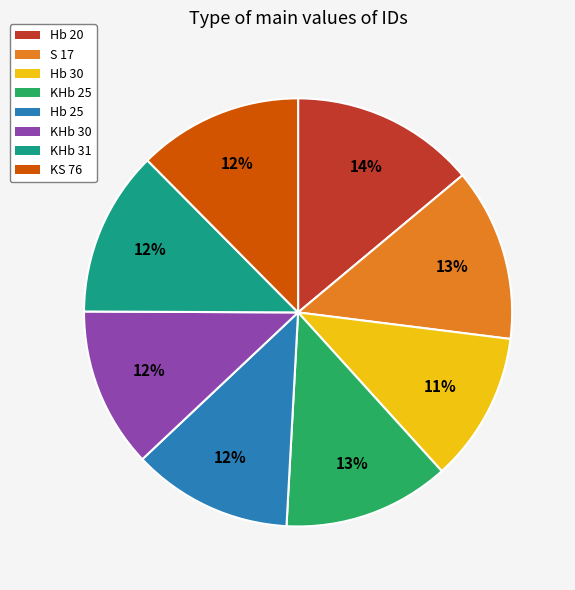

Does any single category account for the majority?

No